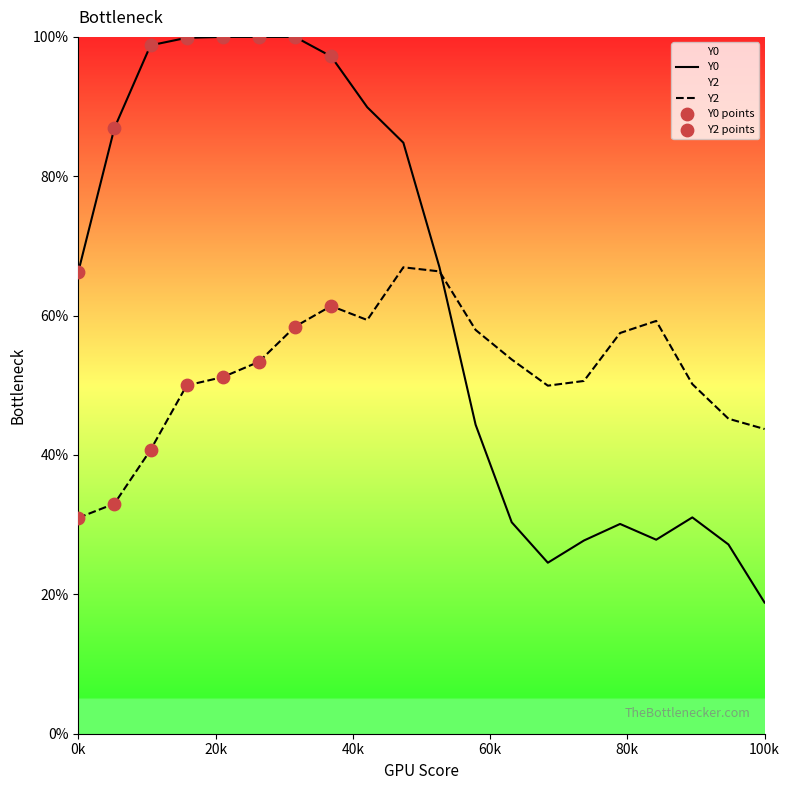

Which series reaches the minimum Y coordinate?

Y0